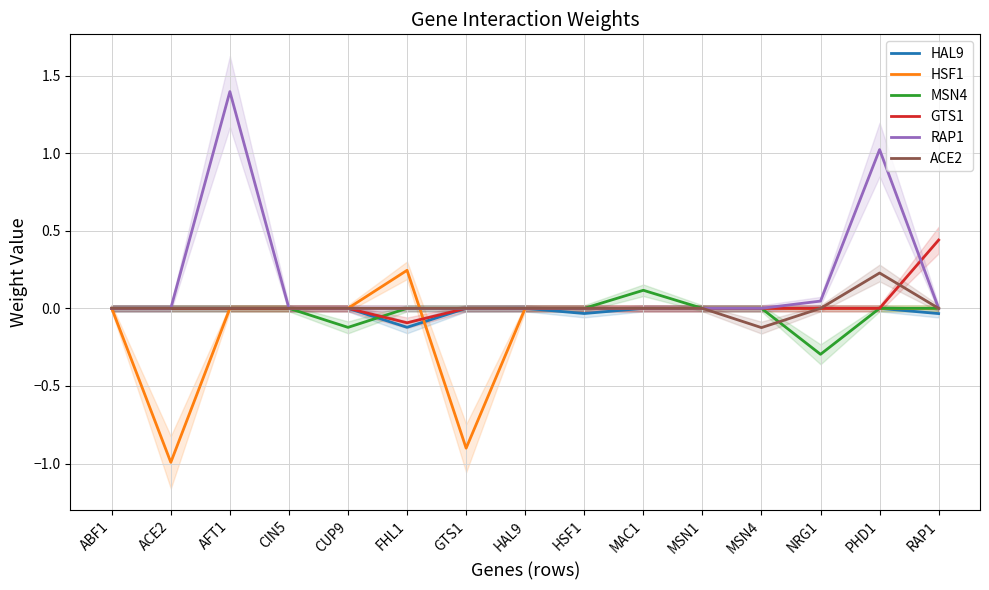

Where is the first local minimum for RAP1?

GTS1